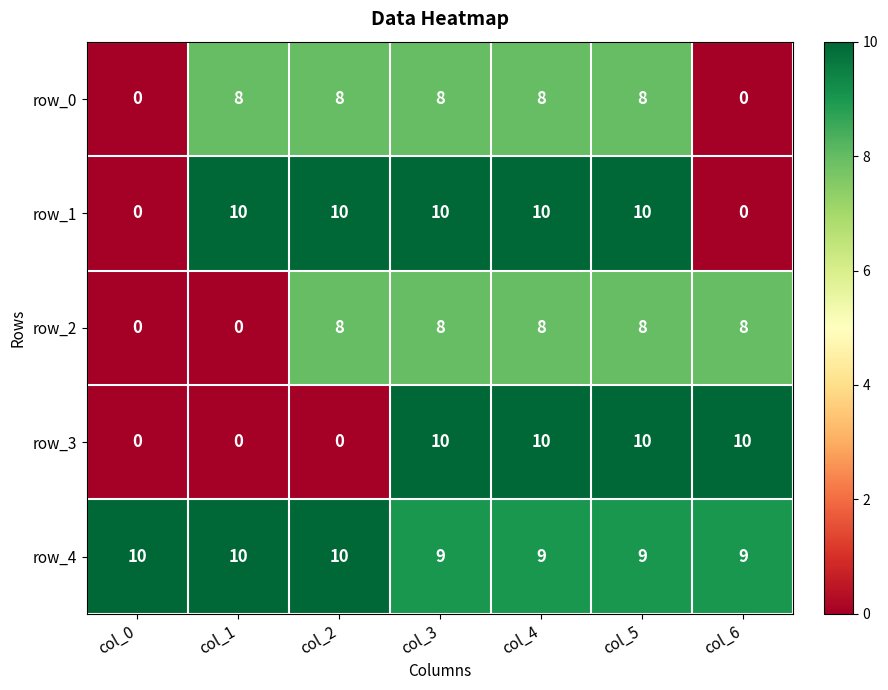

The row_3 series shows 17 at col_6. True or false?

False